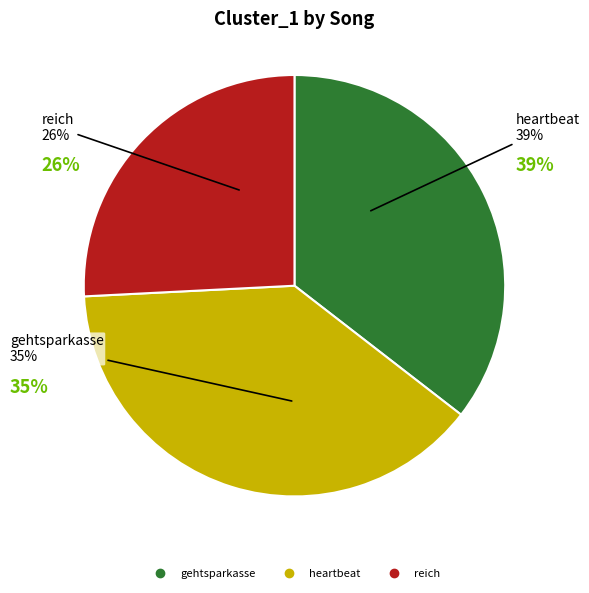

Which slice is the largest?

heartbeat